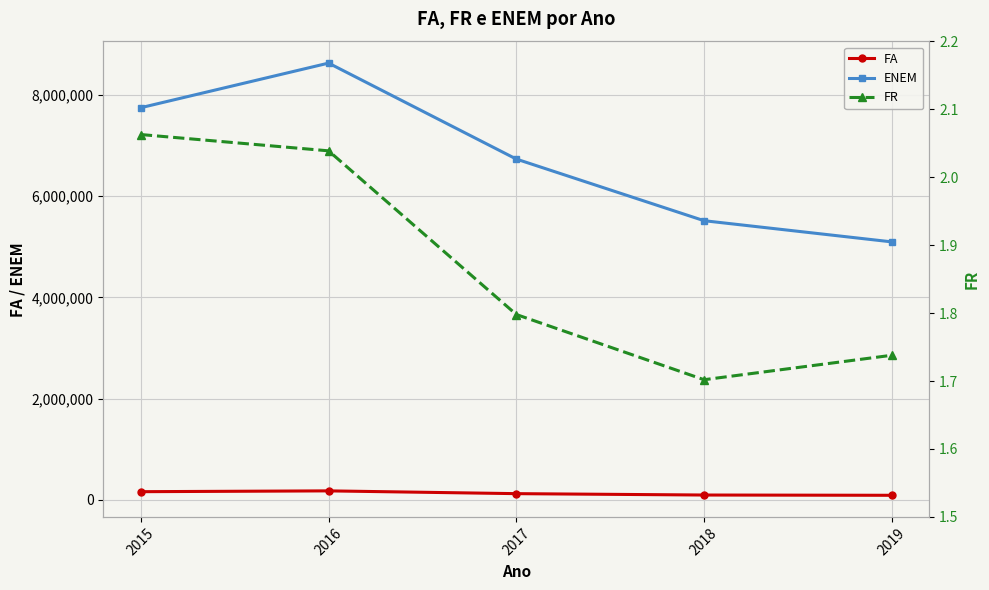

Does the chart display data point markers on the line(s)?

Yes